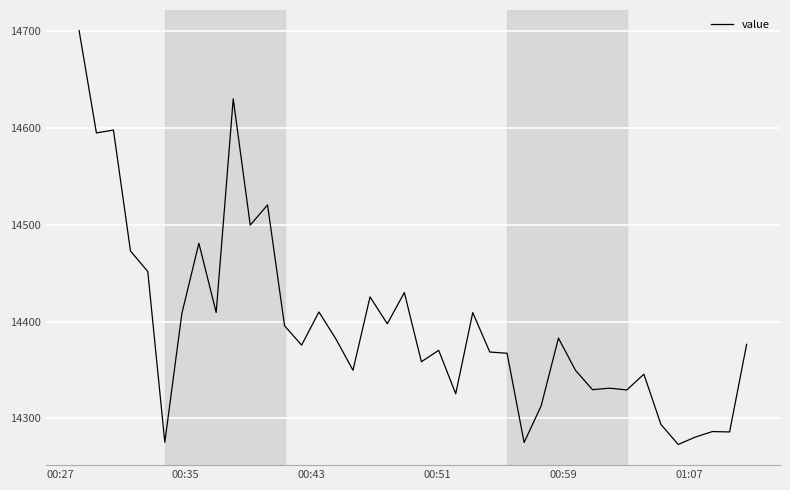

What is the minimum value shown in the chart?

14272.9